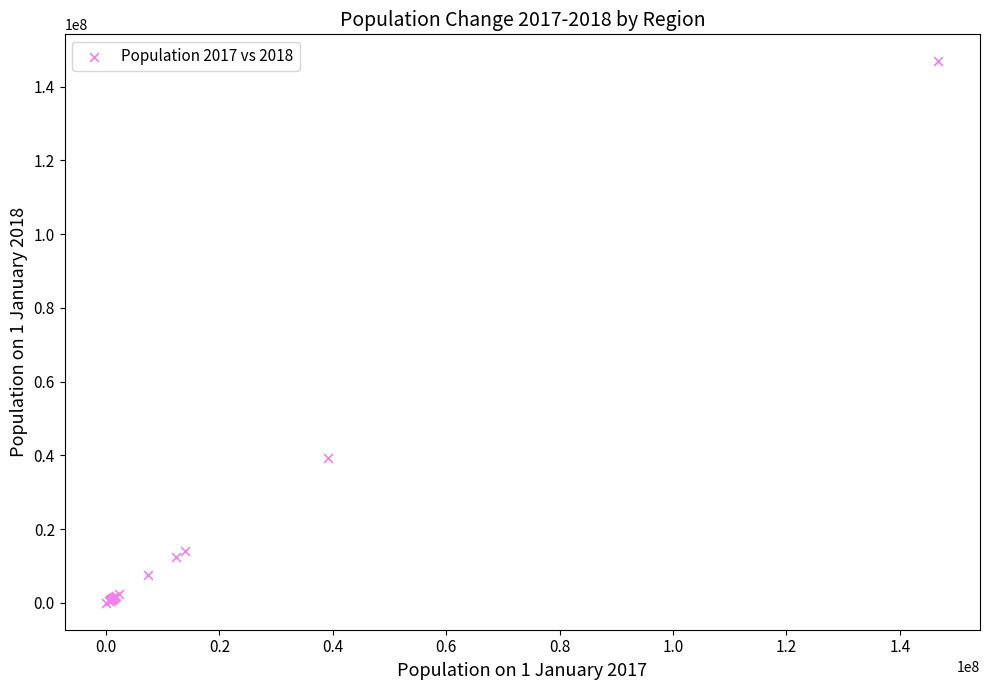

What Y value in the scatter plot is closest to 73462214?

39311413